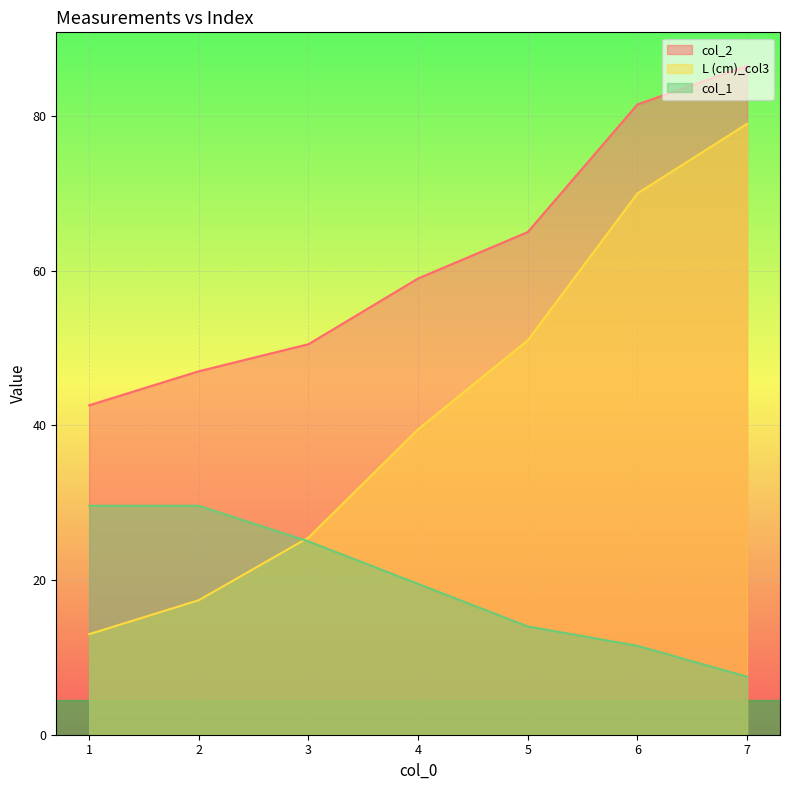

Which series has the largest total across all categories?

col_2